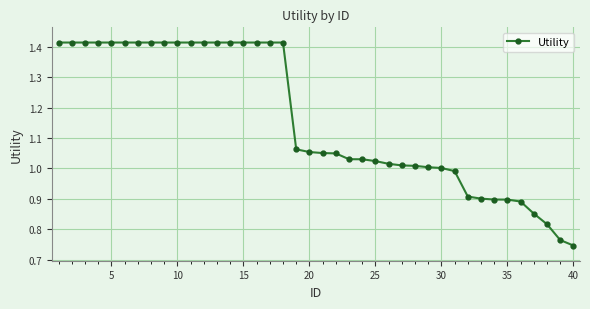

What is the sum of all values?

46.5